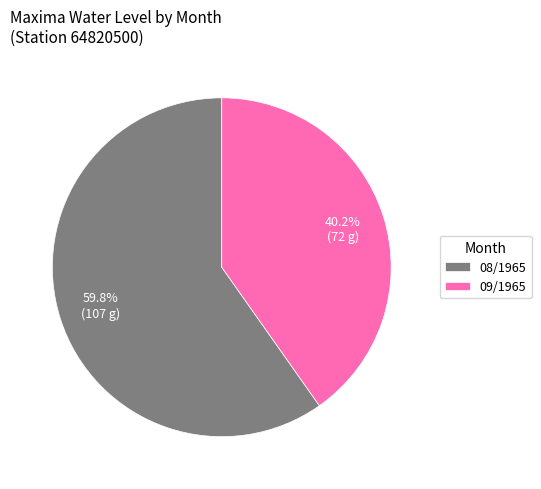

Is there a majority slice in this chart?

Yes